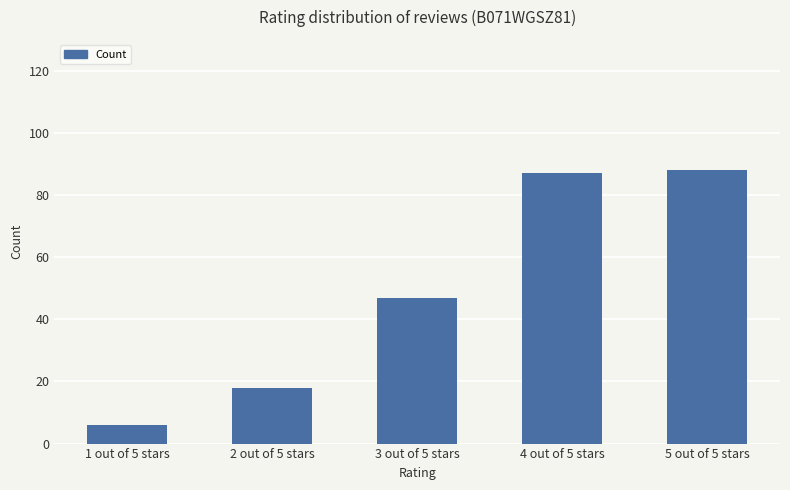

Approximately how many times larger is the value at 4 out of 5 stars compared to 2 out of 5 stars?

4.8